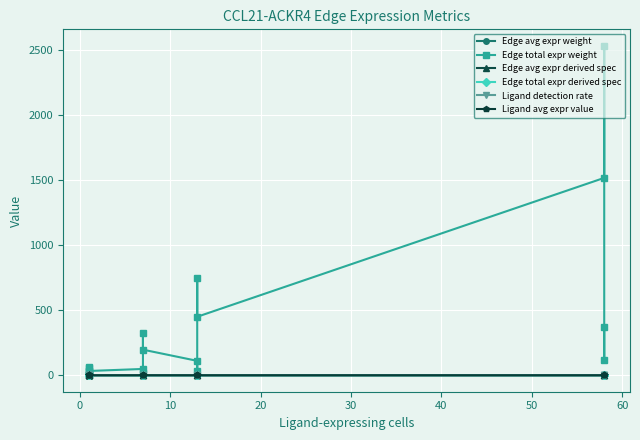

What is the highest value of the Ligand avg expr value series?

0.2